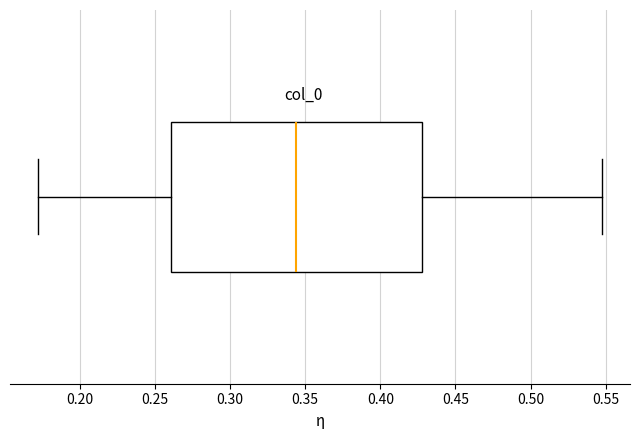

Transcribe this box plot: give where the median line is, the range the box spans, and where the two whiskers end, as read against the x-axis. The values are not printed on the chart, so give them approximately, as read against the axis.

median 0.345, box 0.260 to 0.430, whiskers 0.170 to 0.545